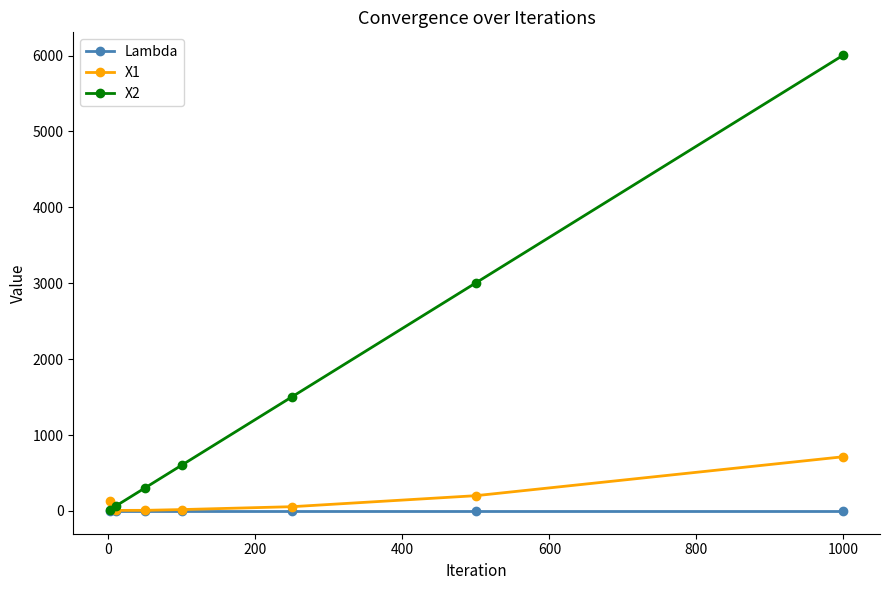

How many lines are shown in the chart?

3